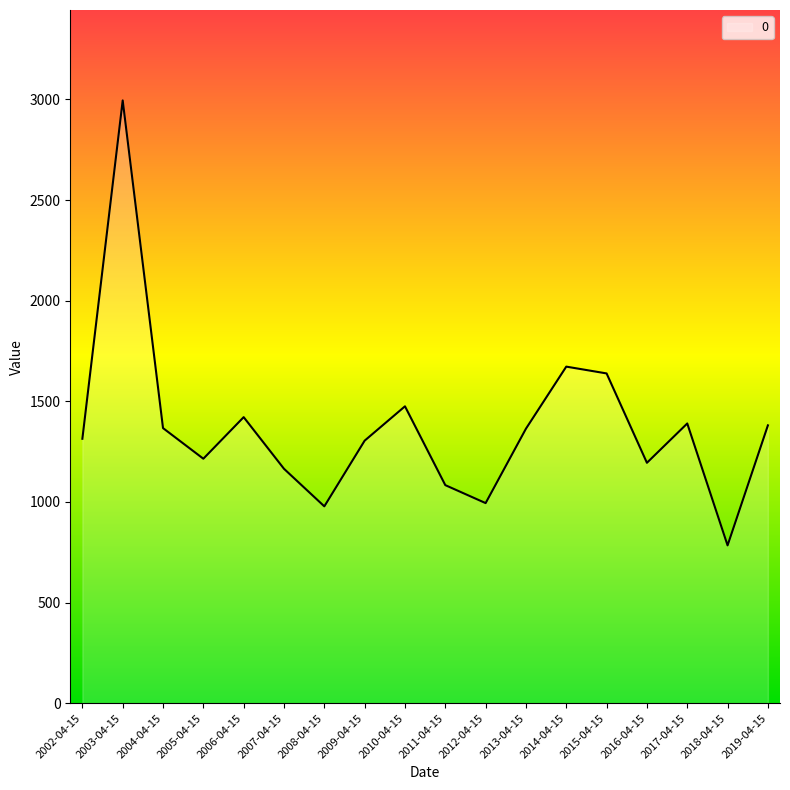

How many lines are shown in the chart?

1